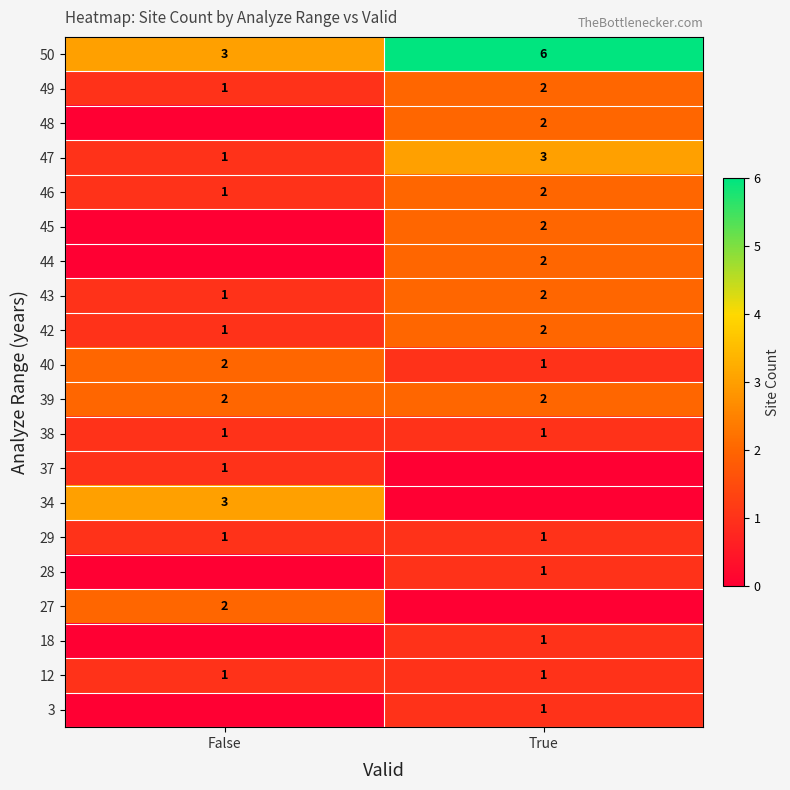

What value does the 42 series have at False?

1